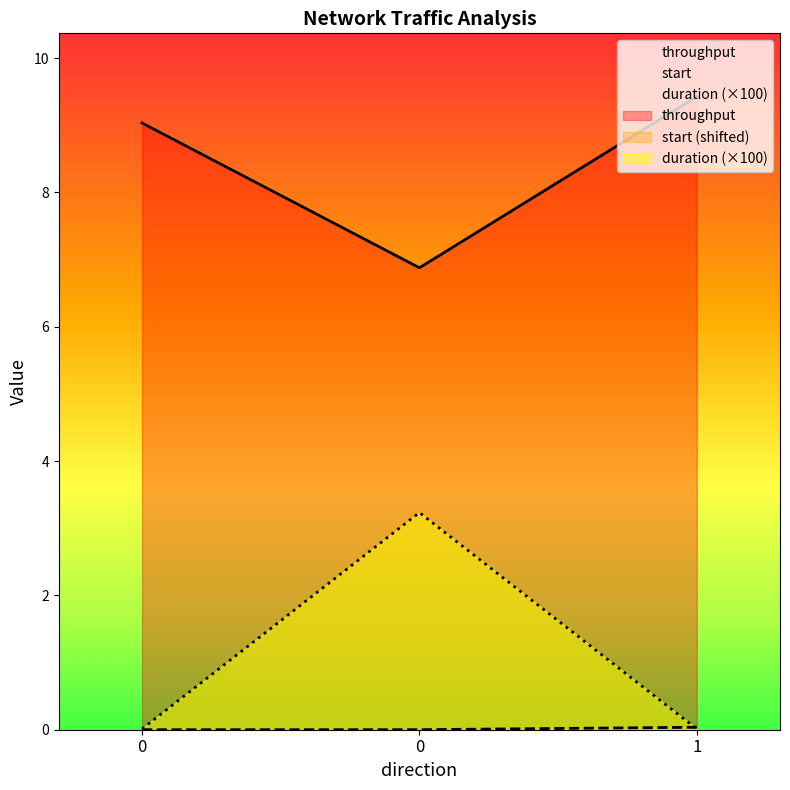

How many values in start are above zero?

2